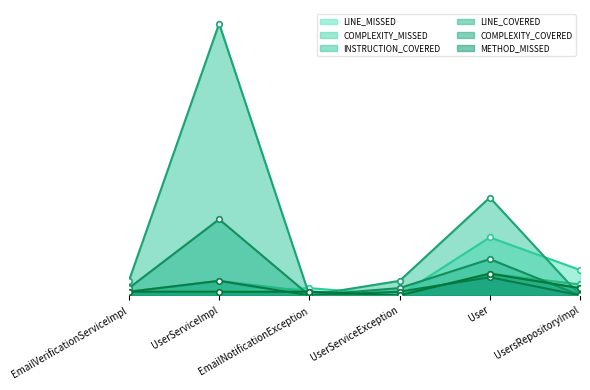

True or false: COMPLEXITY_COVERED and LINE_MISSED intersect in this chart.

True